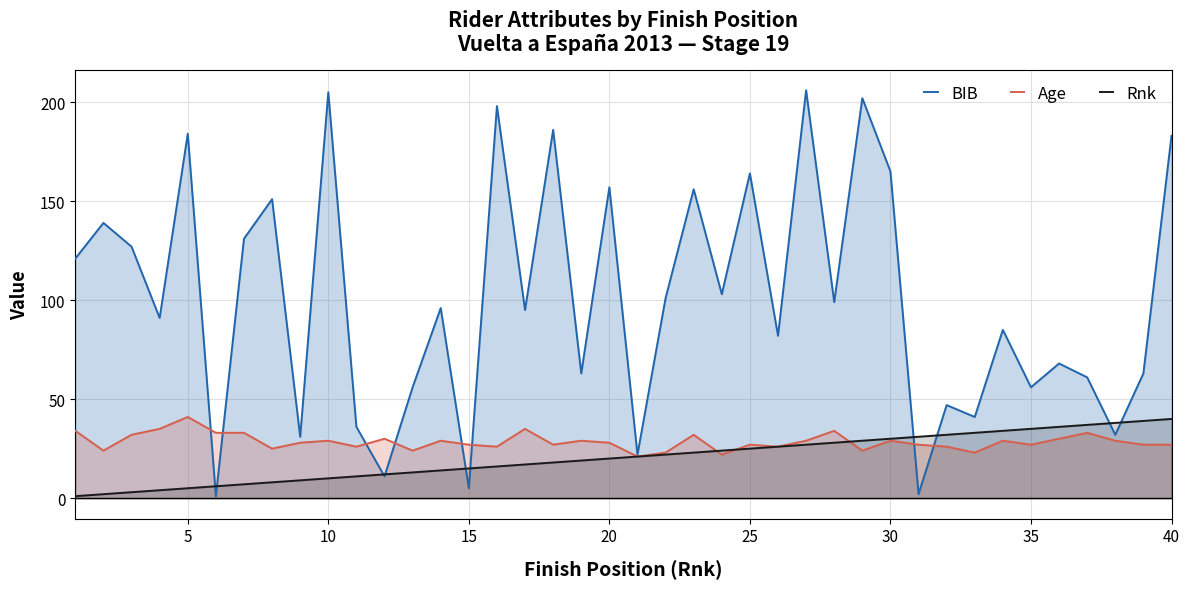

What is the difference between the second highest and second lowest values in the Rnk series?

37